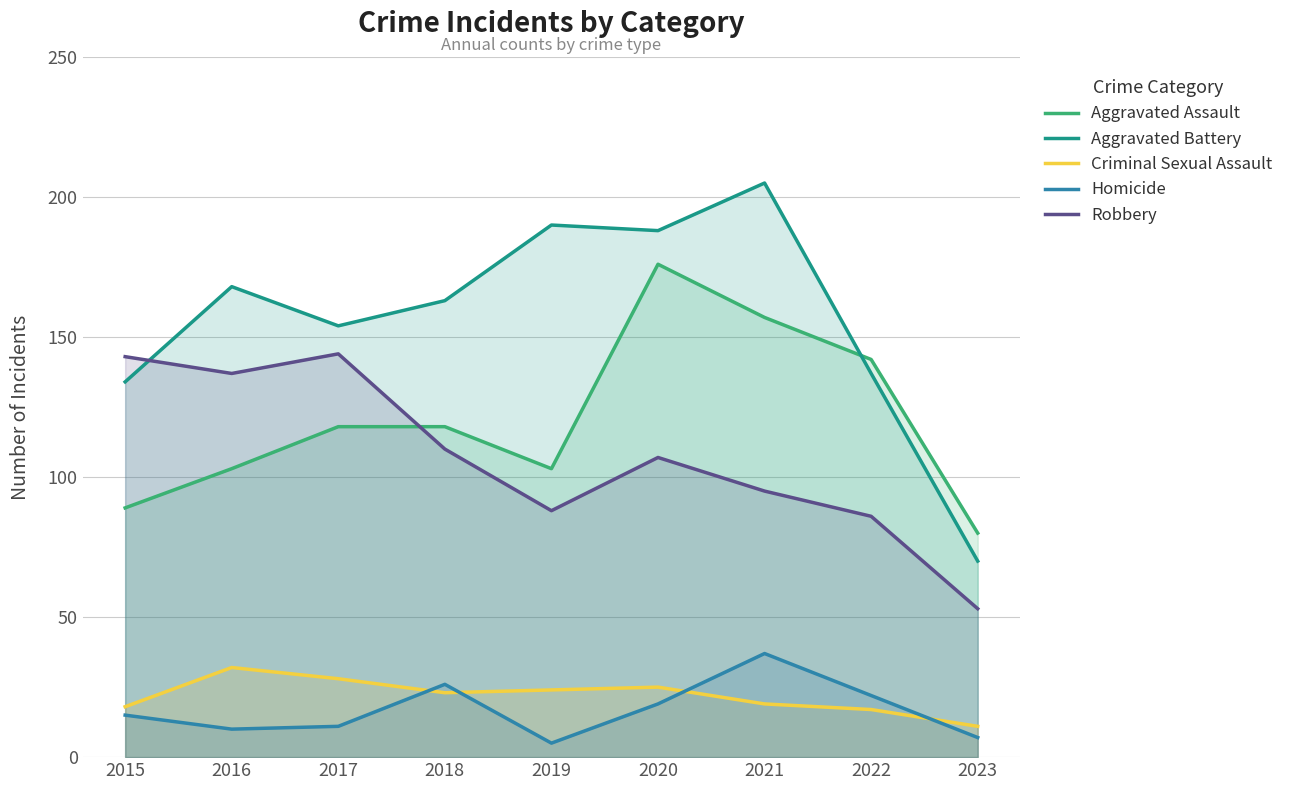

At which label does Aggravated Assault first exceed 118?

2020